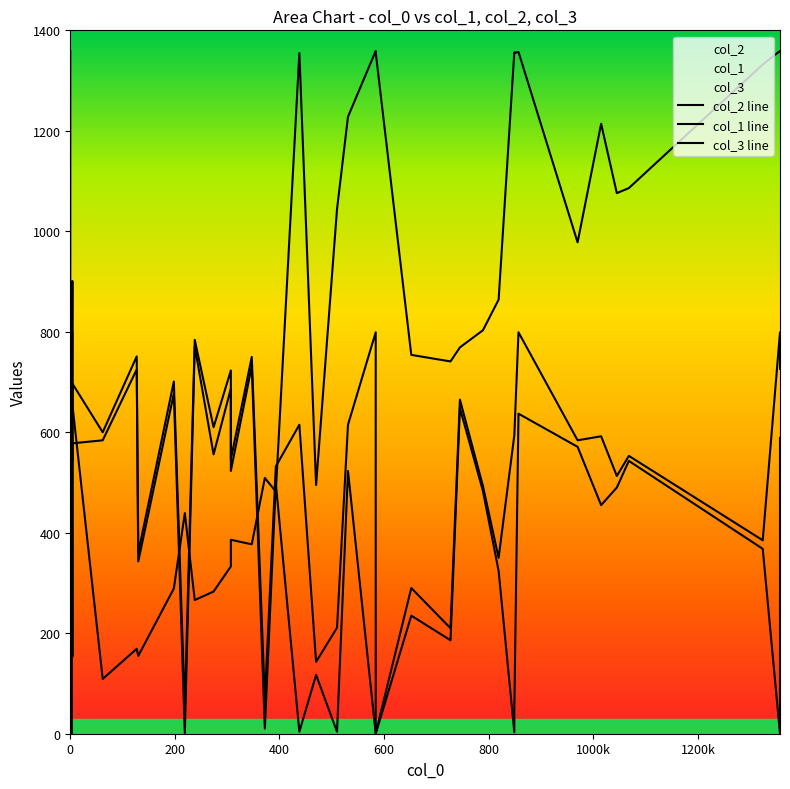

Is it true that col_2 line equals 463 at 36?

False